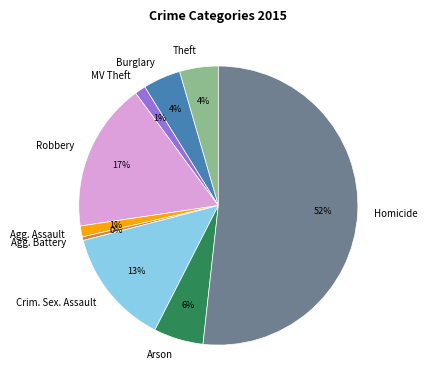

To the nearest percent, what is the average slice percentage?

11%